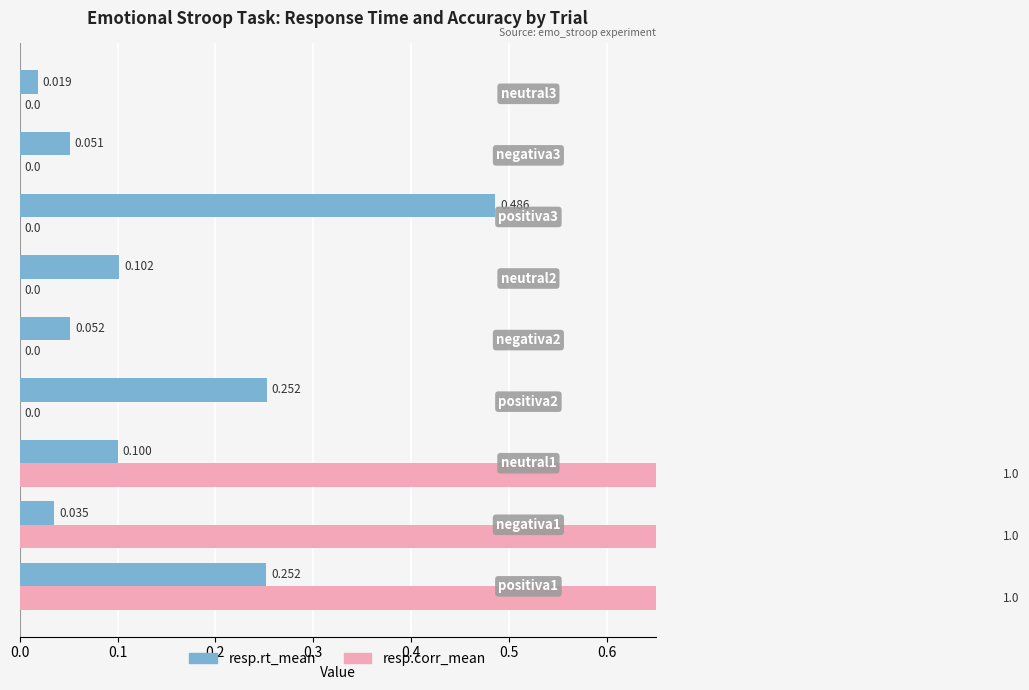

Which series has the widest spread of values?

resp.corr_mean